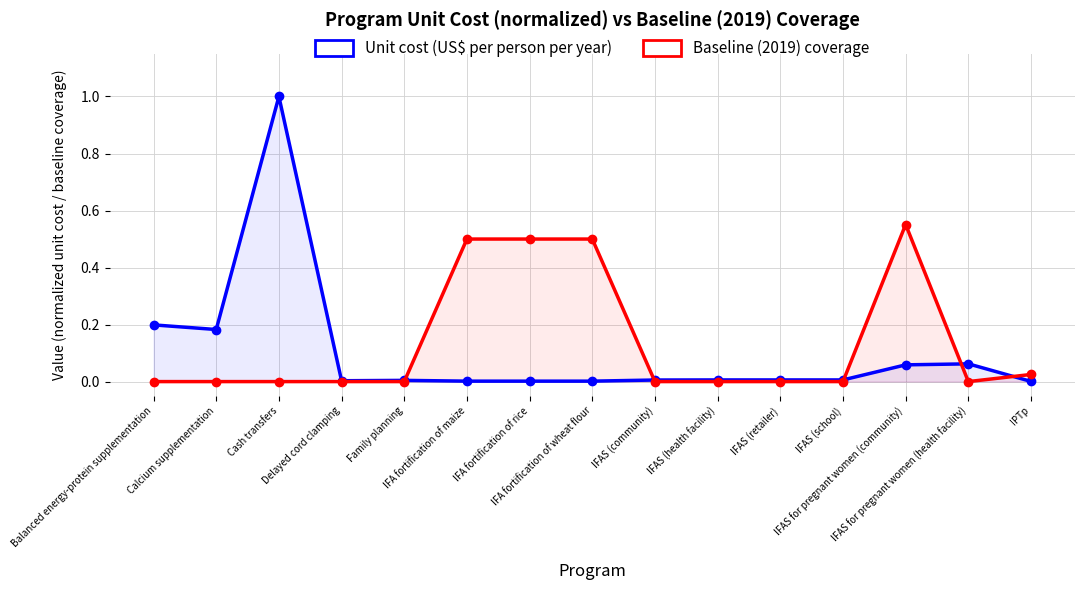

What is the difference between the second highest and minimum values in the Baseline (2019) coverage series?

0.5